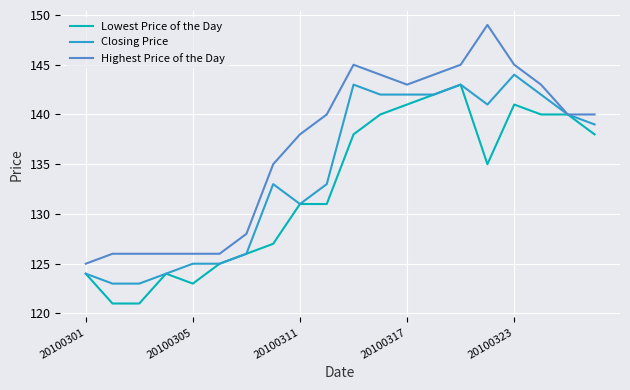

What is the sum of all Closing Price values?

2685